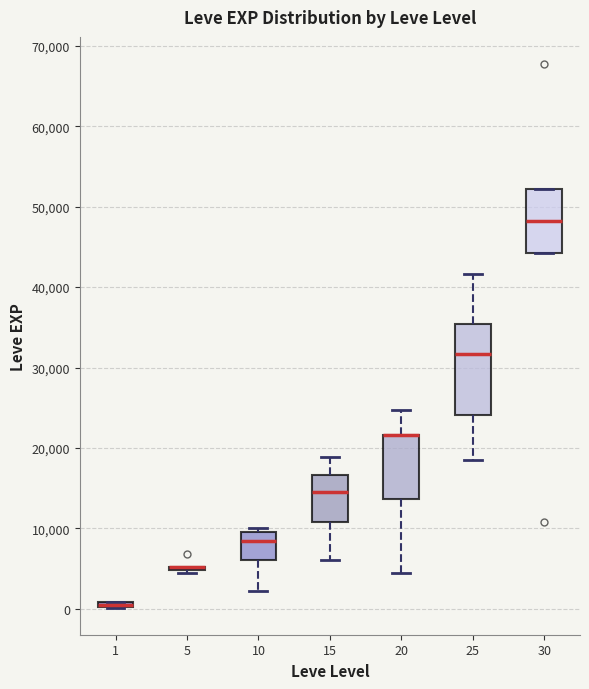

Where is the lower edge of the box at x = 1 on the y-axis? The values are not printed on the chart, so give them approximately, as read against the axis.

0